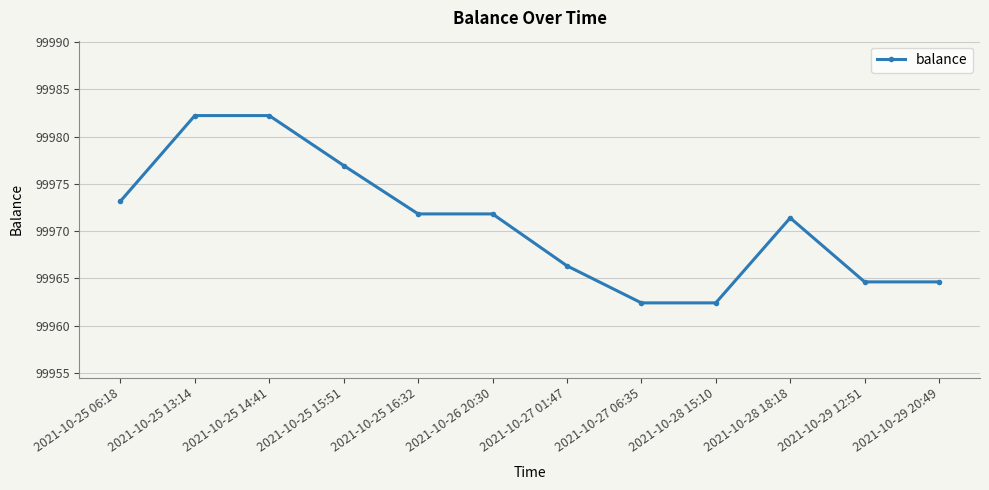

What is the minimum value shown in the chart?

99962.4